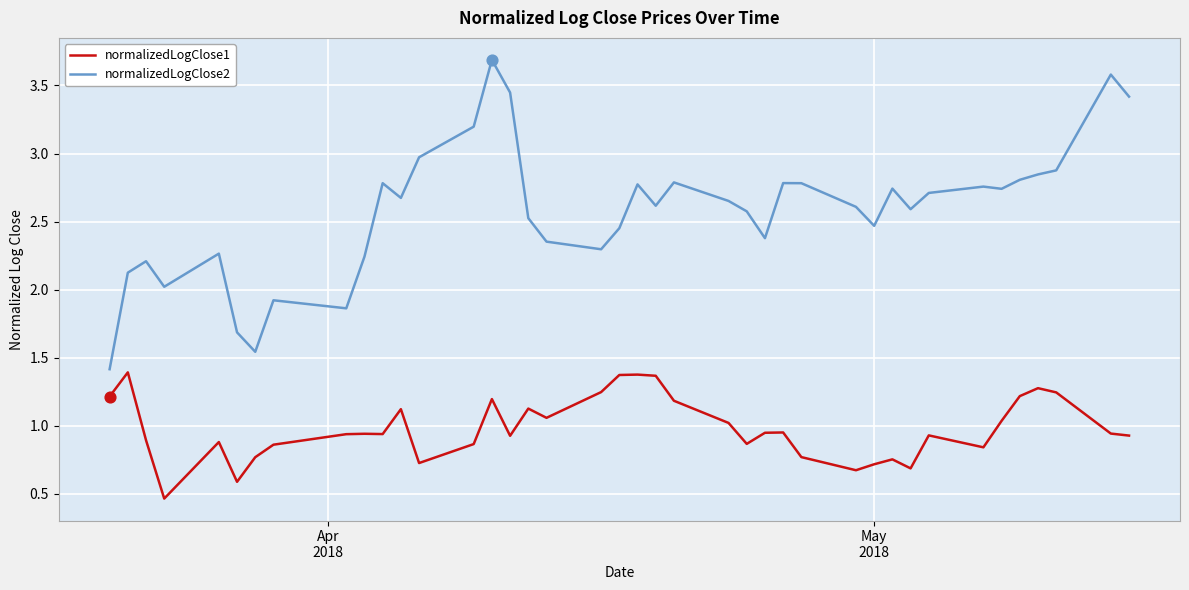

Which series has the largest total across all categories?

normalizedLogClose2